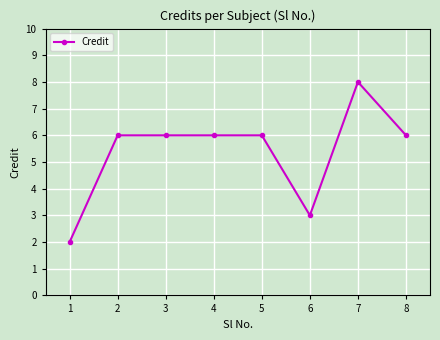

What is the average value?

5